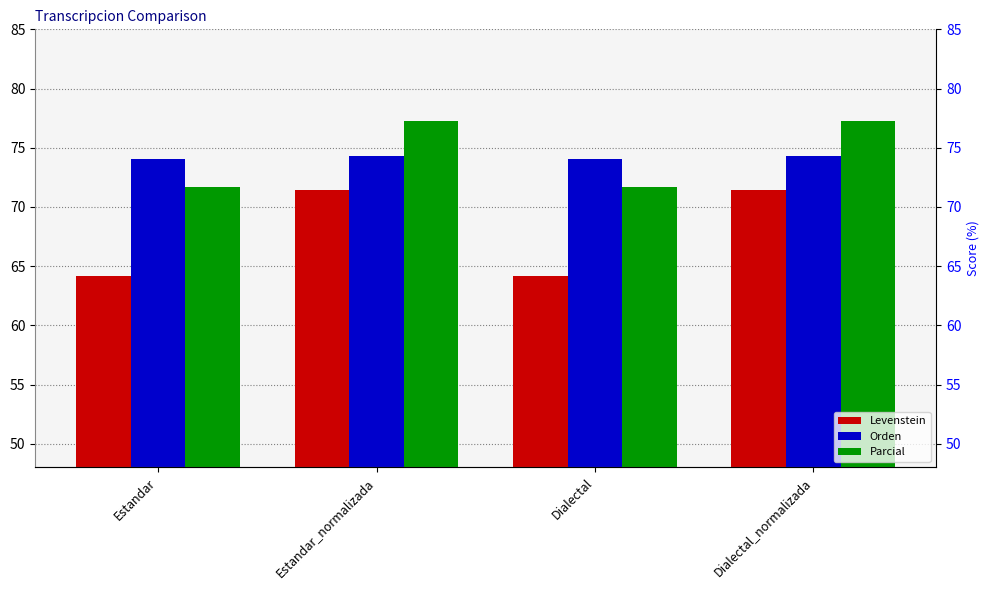

The Parcial series shows 71.7 at Dialectal. True or false?

True